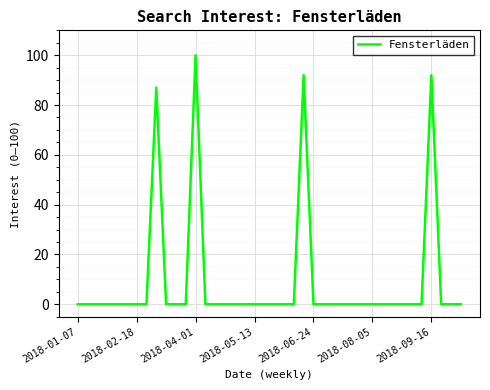

What is the maximum value shown in the chart?

100